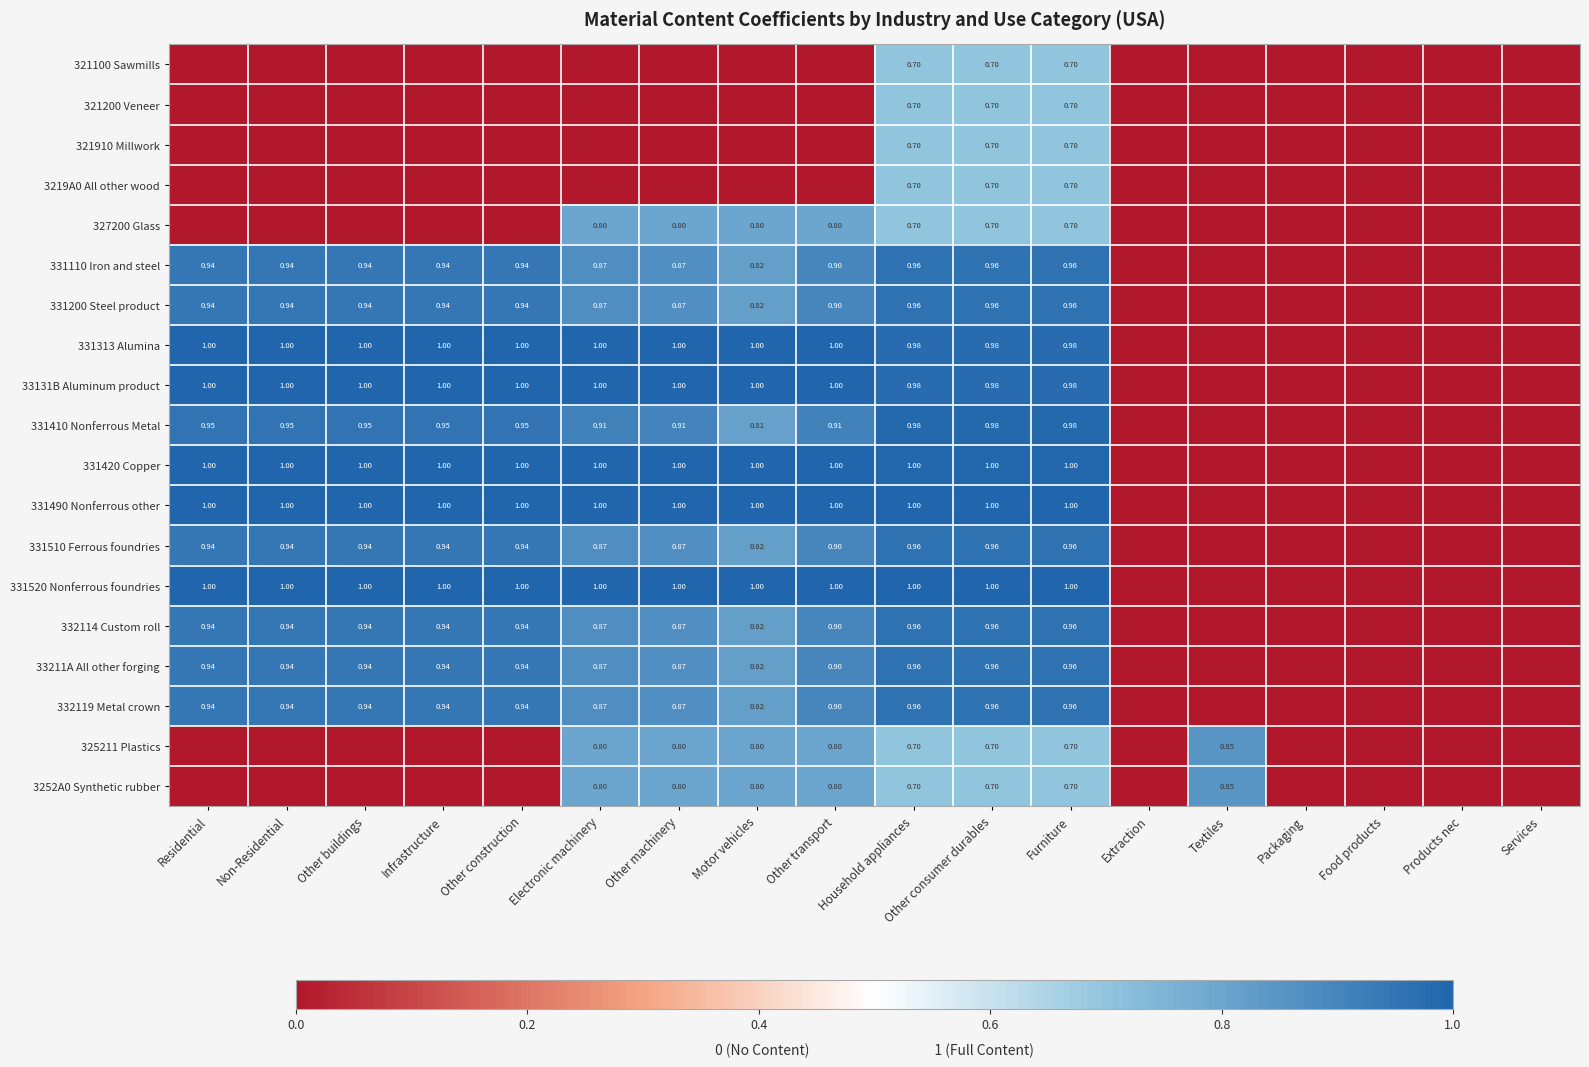

Is the value of 3219A0 All other wood at Furniture greater than the value of 331490 Nonferrous other at Motor vehicles?

No